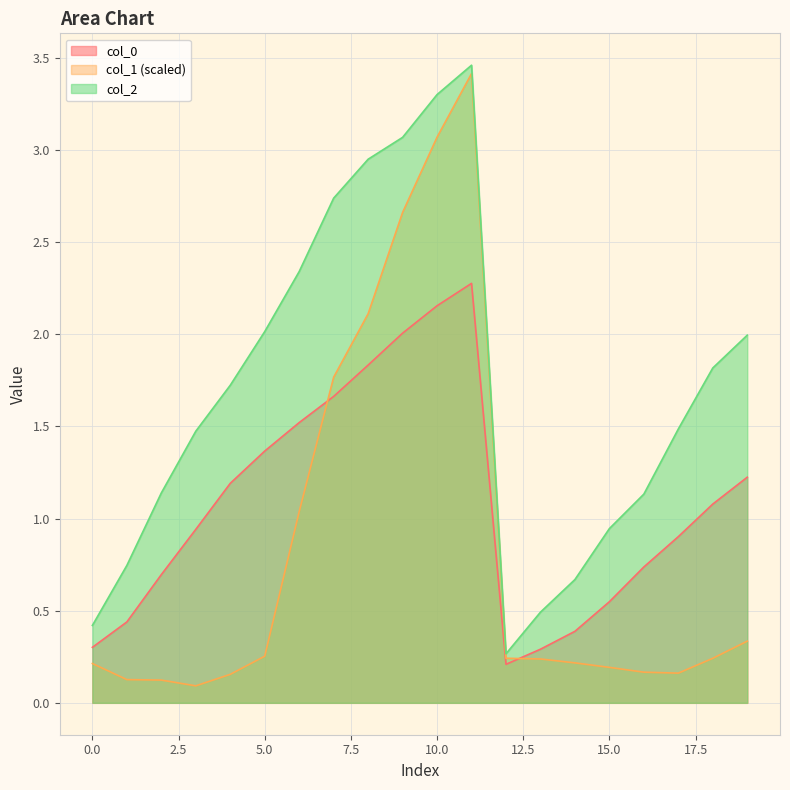

True or false: col_0 and col_2 intersect in this chart.

False